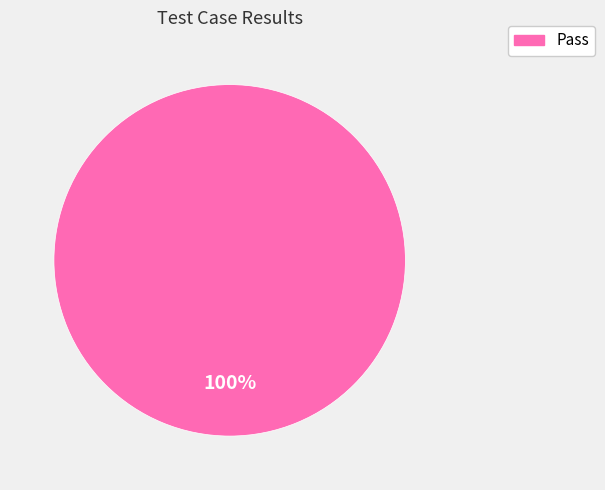

True or false: Pass accounts for 93% of the total.

False